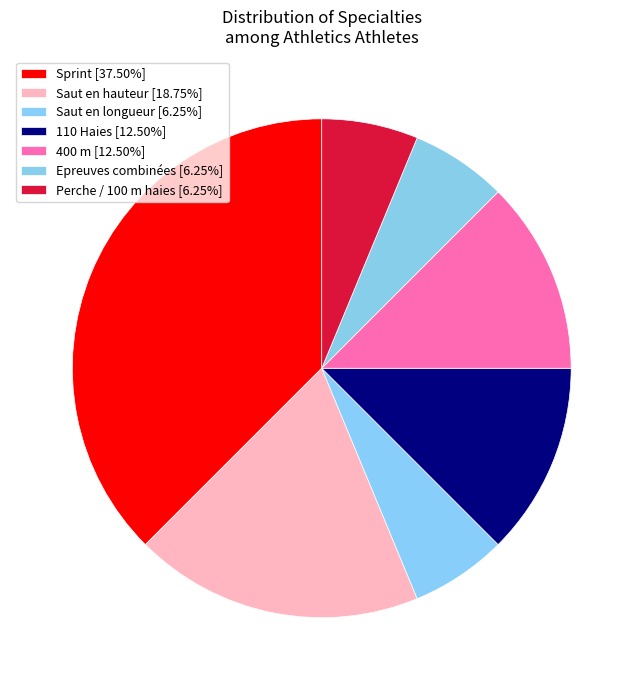

Combined, what portion of the pie is Epreuves combinées and 400 m?

18.8%